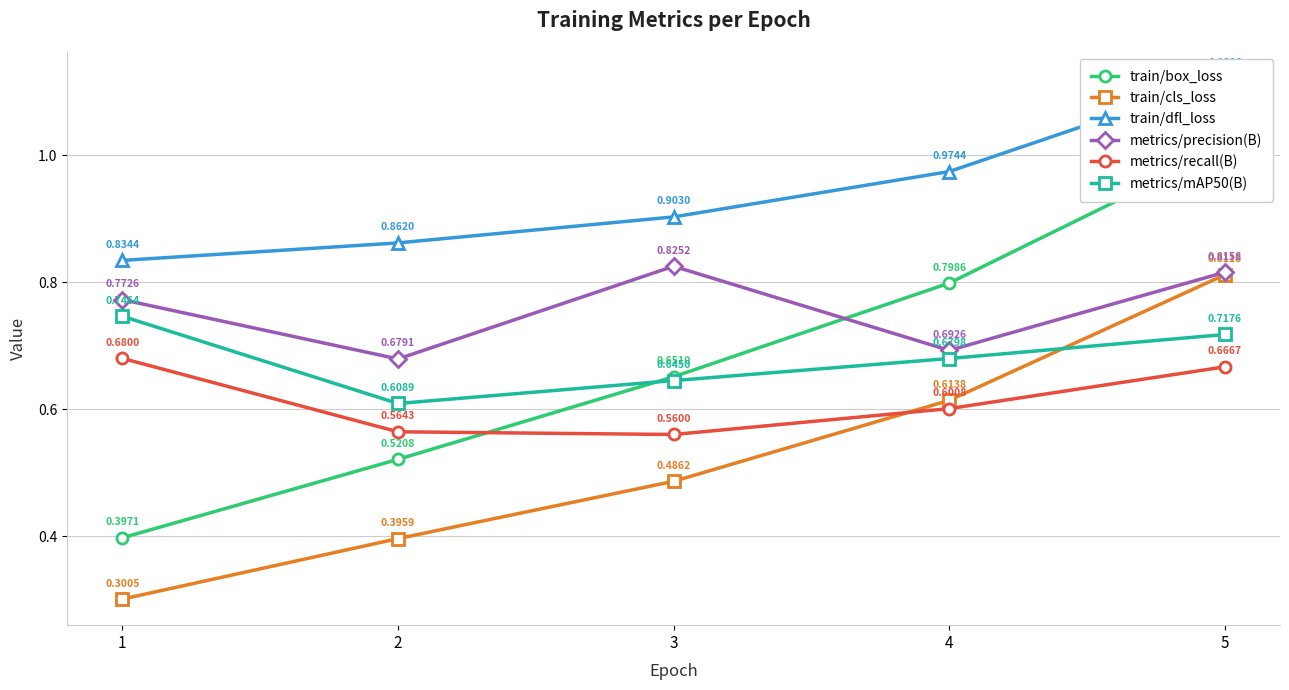

The metrics/recall(B) series shows 0.8 at 2. True or false?

False